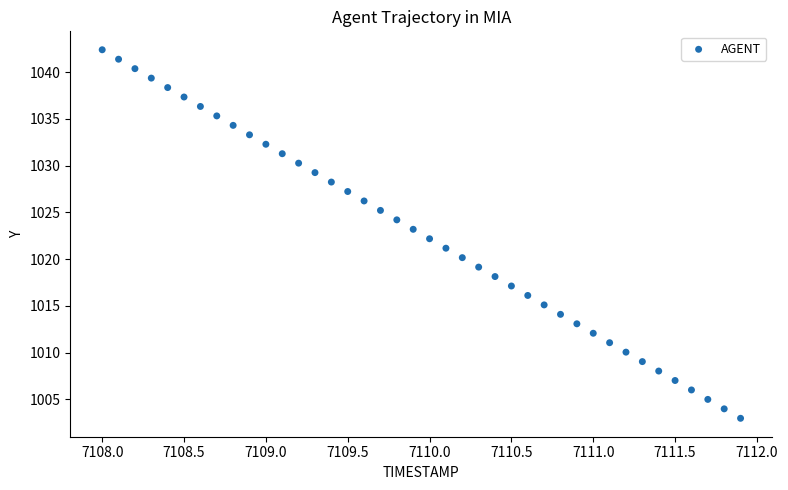

What is the range of Y values (max minus min)?

39.4